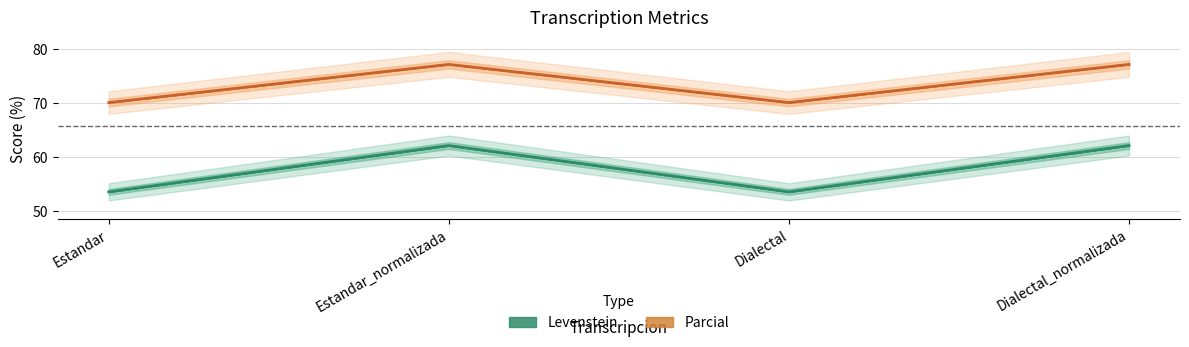

Which series changed the most between Estandar_normalizada and Dialectal_normalizada?

Levenstein